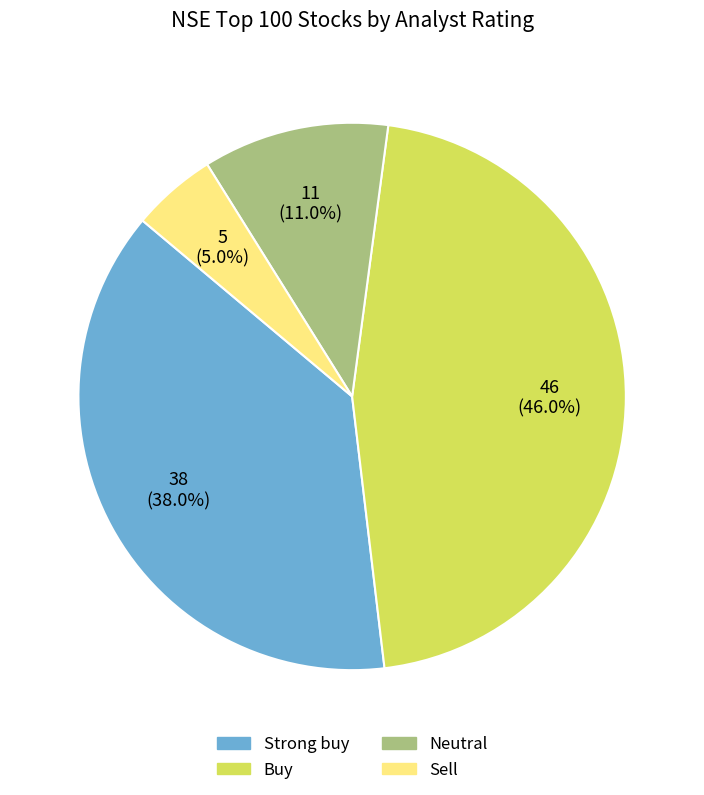

Rank the categories by value from highest to lowest.

Buy, Strong buy, Neutral, Sell